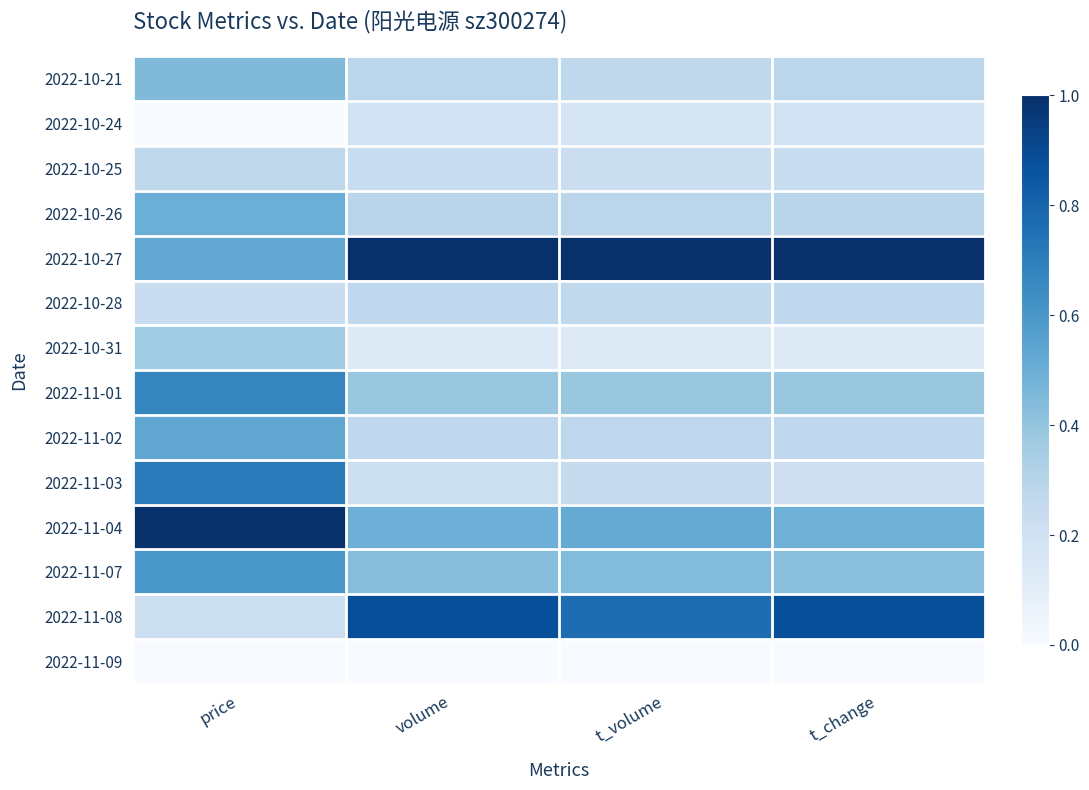

How many distinct data groups are displayed?

14